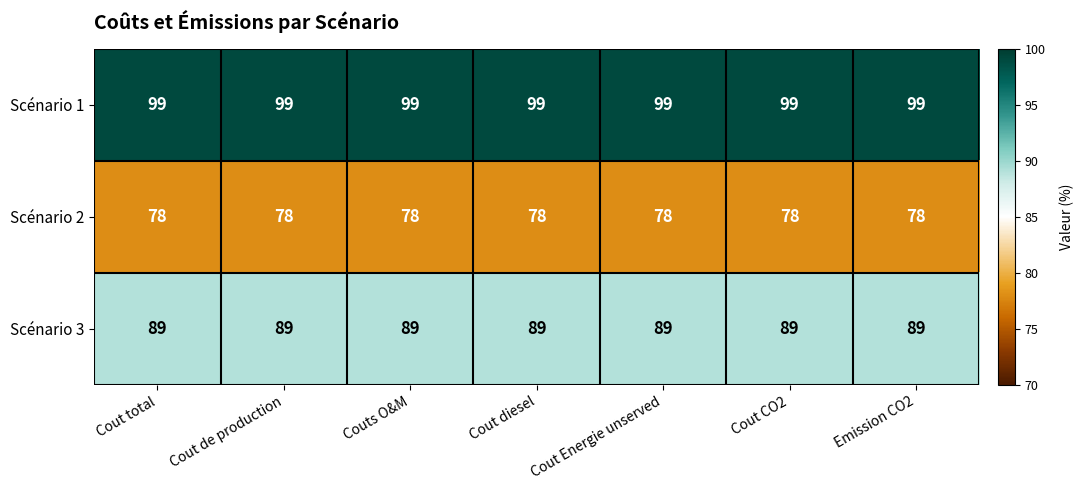

What is the difference between the highest and lowest values at Cout total?

21